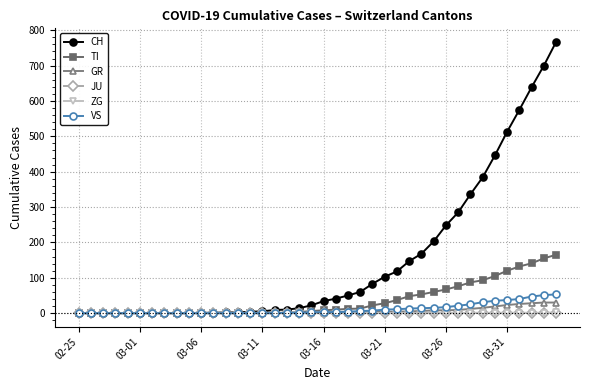

Which series has the widest spread of values?

CH